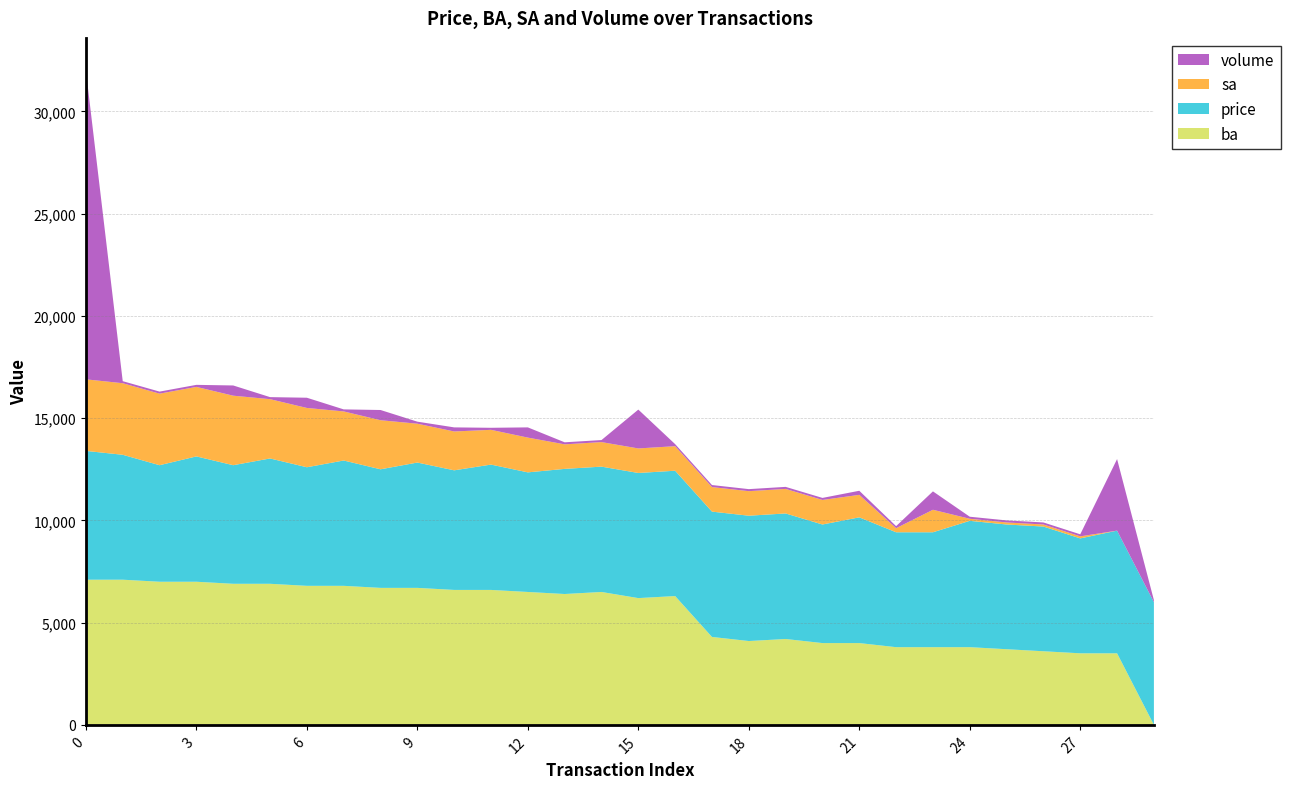

Reading right to left, transcribe all the data shown in this chart.

ba: 29=0	28=3500	27=3500	26=3600	25=3700	24=3800	23=3800	22=3800	21=4000	20=4000	19=4200	18=4100	17=4300	16=6300	15=6200	14=6500	13=6400	12=6500	11=6600	10=6600	9=6700	8=6700	7=6800	6=6800	5=6900	4=6900	3=7000	2=7000	1=7100	0=7100
price: 29=6000	28=6000	27=5620	26=6100	25=6100	24=6180	23=5620	22=5620	21=6150	20=5800	19=6140	18=6130	17=6130	16=6130	15=6120	14=6130	13=6120	12=5850	11=6130	10=5850	9=6130	8=5800	7=6130	6=5800	5=6130	4=5800	3=6130	2=5700	1=6110	0=6300
sa: 29=0	28=0	27=100	26=100	25=100	24=100	23=1100	22=200	21=1100	20=1200	19=1200	18=1200	17=1200	16=1200	15=1200	14=1200	13=1200	12=1700	11=1700	10=1900	9=1900	8=2400	7=2400	6=2900	5=2900	4=3400	3=3400	2=3500	1=3500	0=3500
volume: 29=100	28=3500	27=100	26=100	25=100	24=100	23=900	22=100	21=200	20=100	19=100	18=100	17=100	16=100	15=1900	14=100	13=100	12=500	11=100	10=200	9=100	8=500	7=100	6=500	5=100	4=500	3=100	2=100	1=100	0=15100